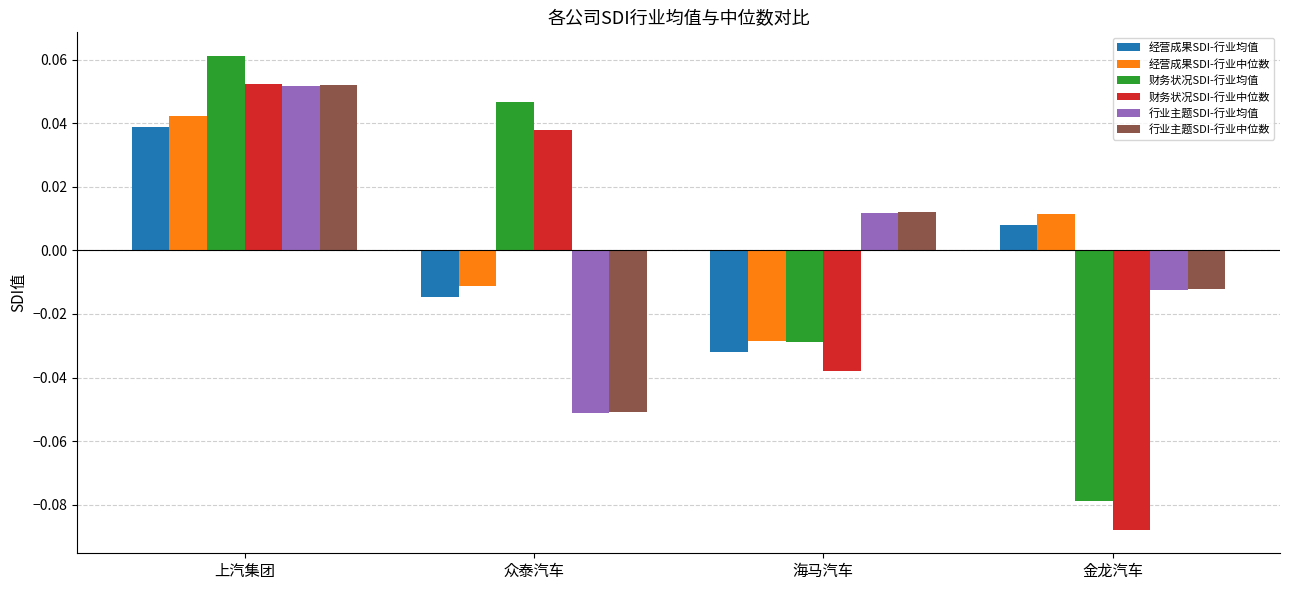

At which label does 财务状况SDI-行业中位数 first exceed 0?

上汽集团